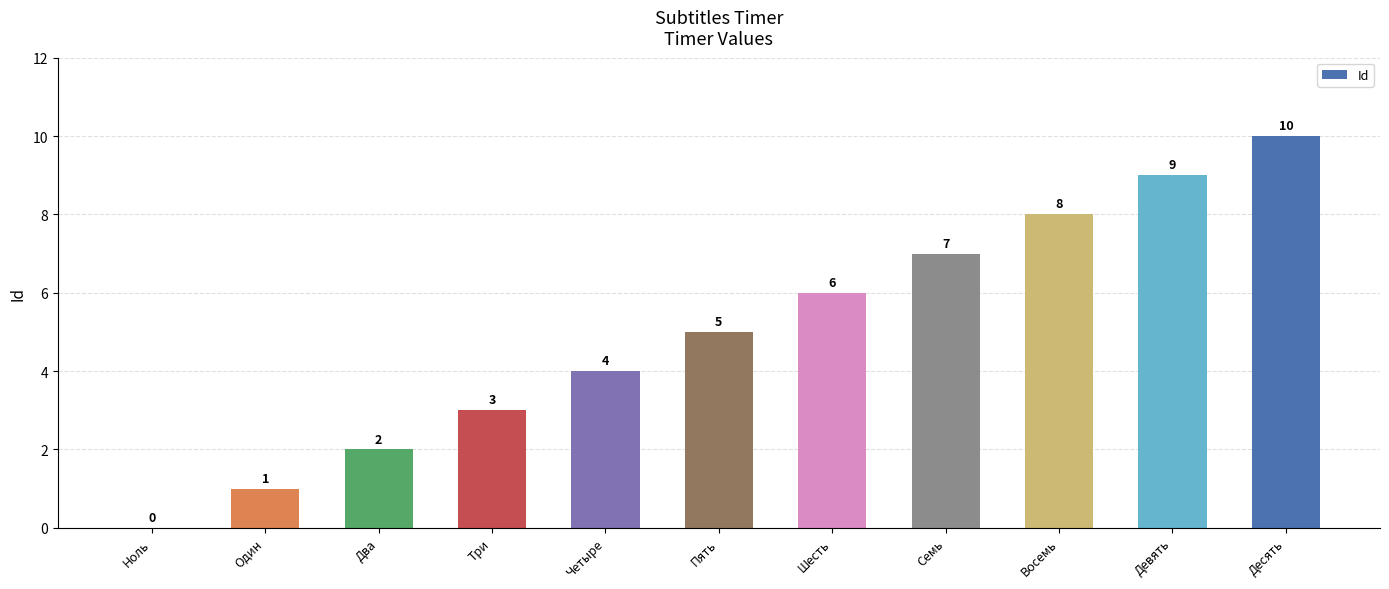

At which category does the chart reach its peak across all series?

Десять